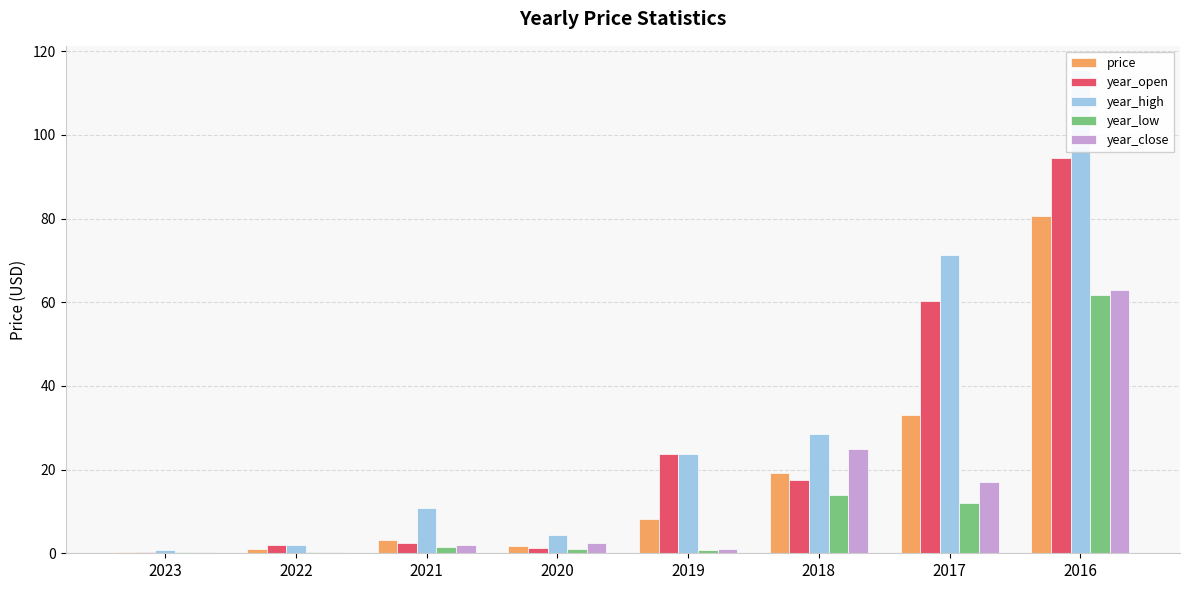

What is the average value of the year_close series?

13.9